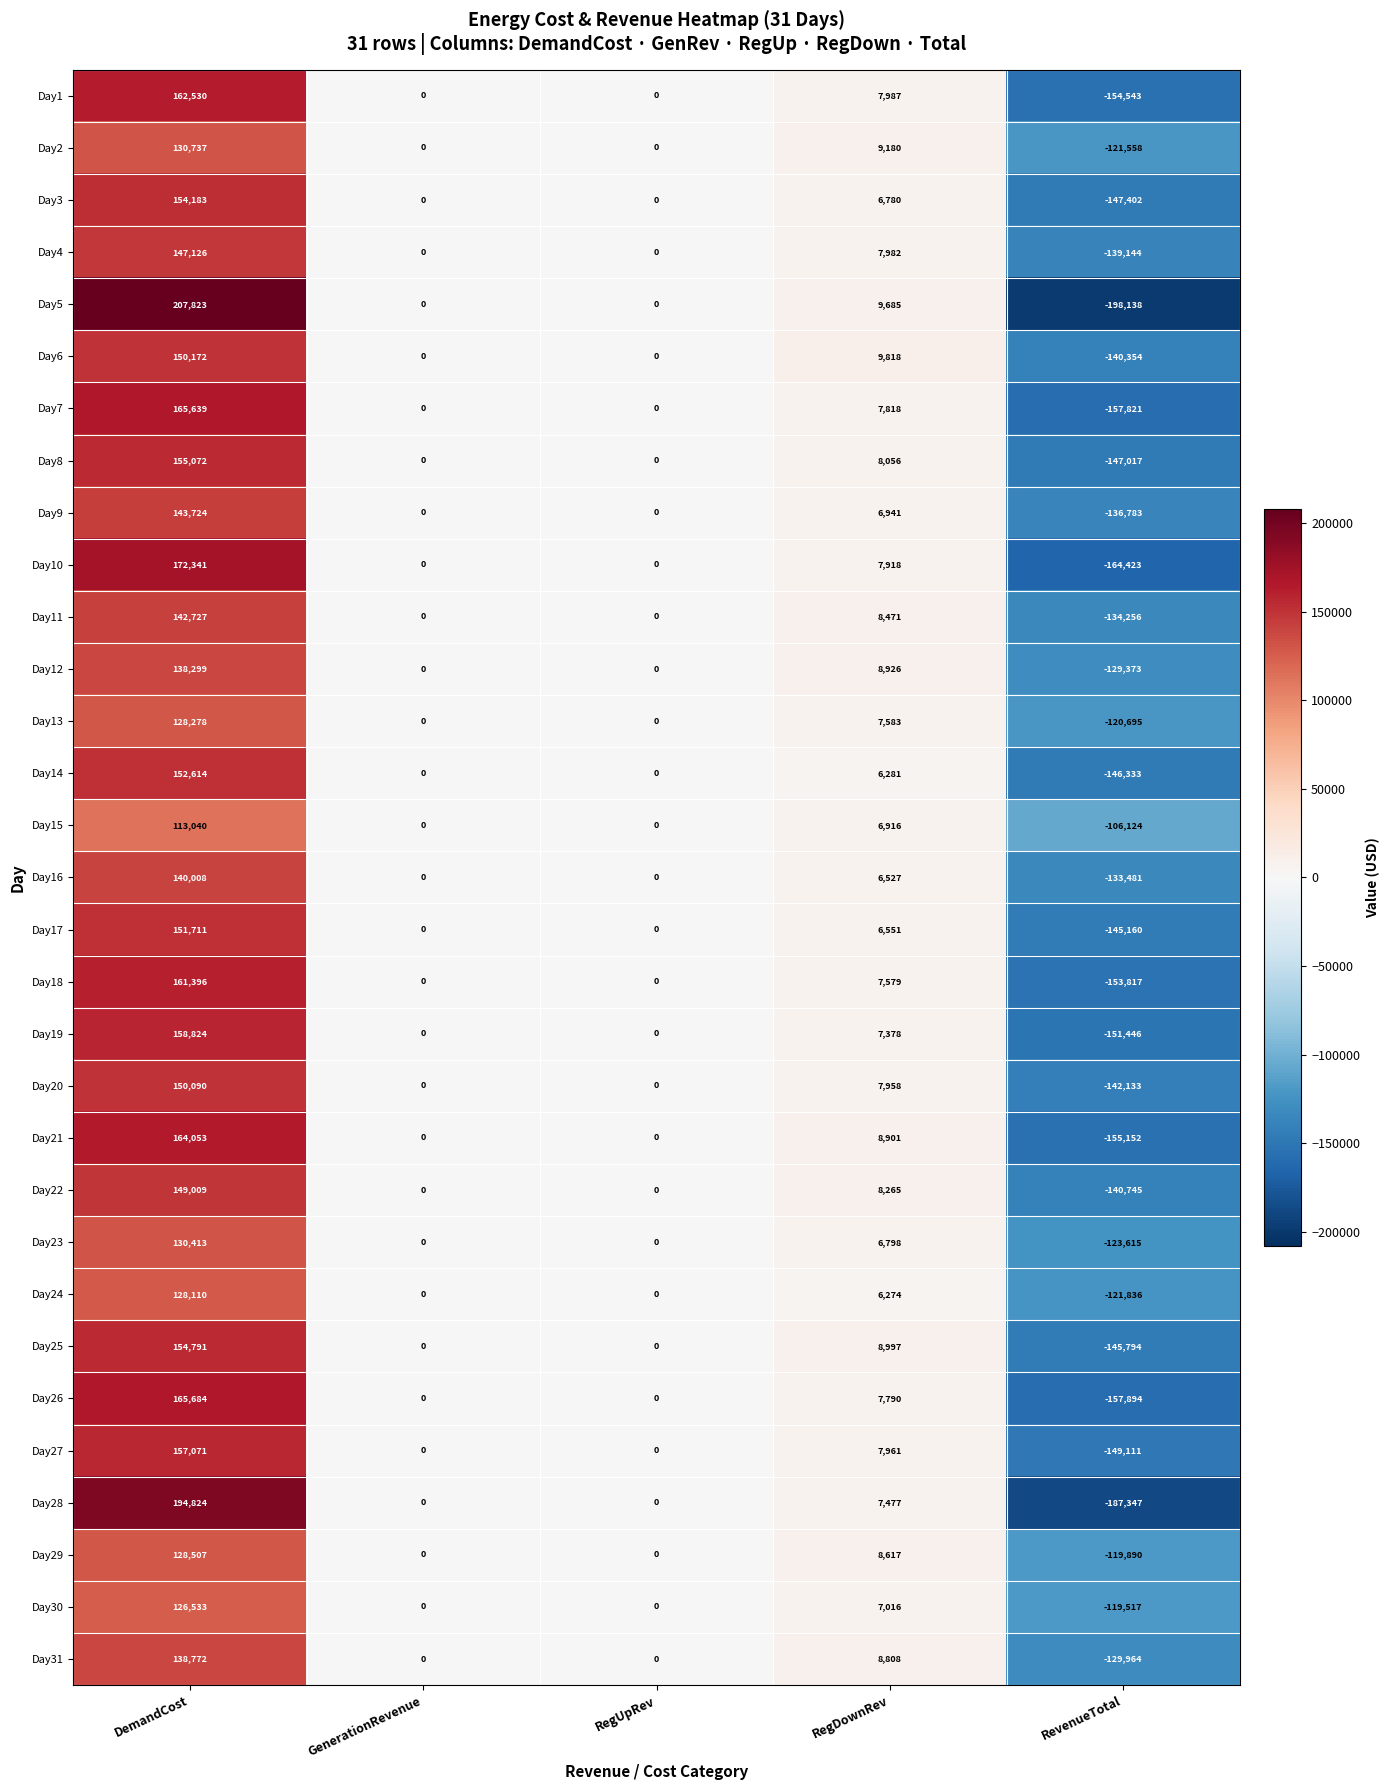

What is the sum of all Day29 values?

17234